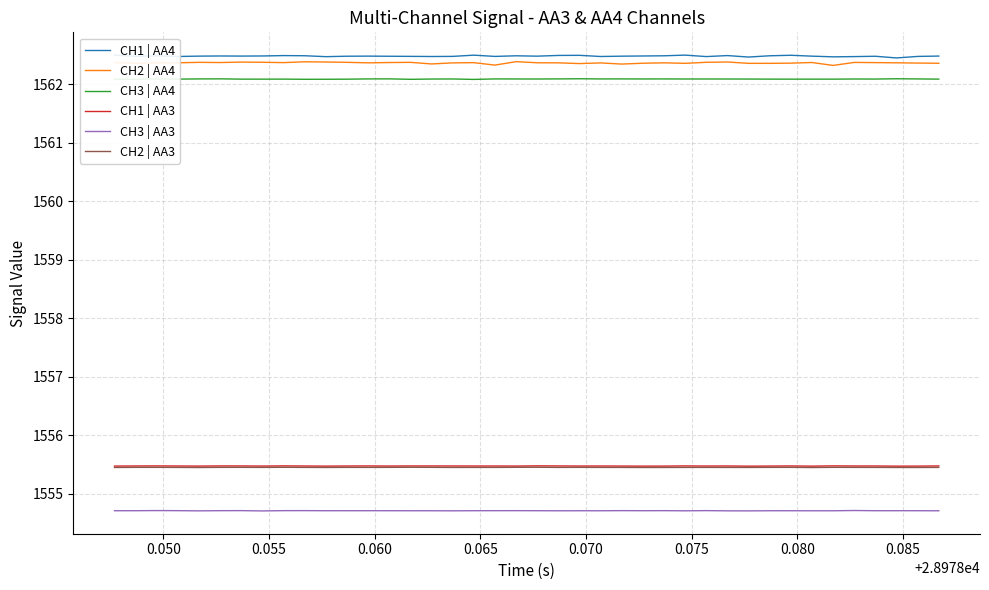

True or false: CH3 | AA3 and CH1 | AA3 cross at least once.

False